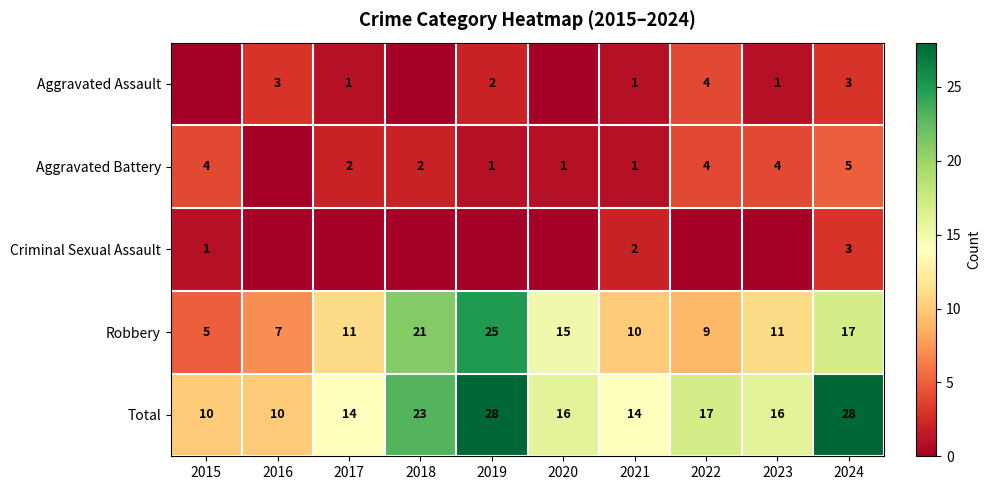

At which label does Total first exceed 16?

2018